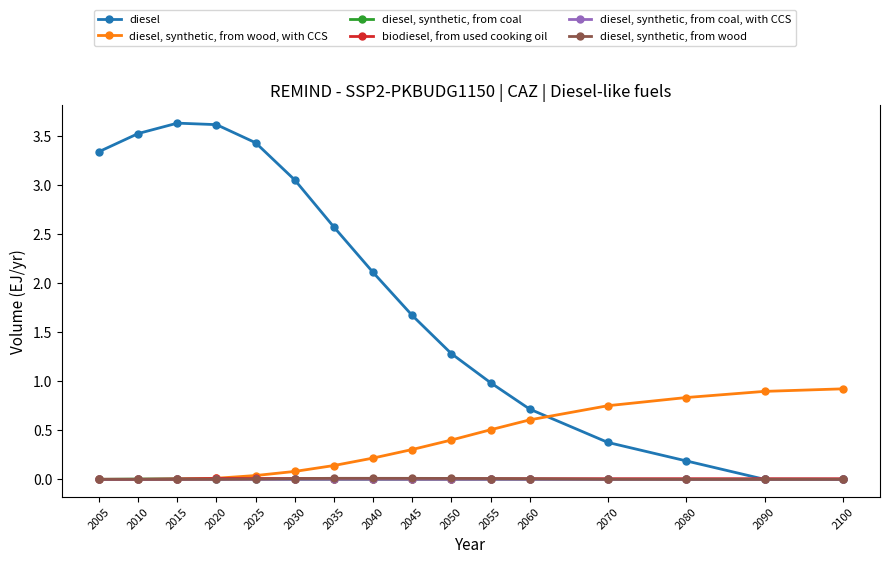

Which series has the largest total across all categories?

diesel